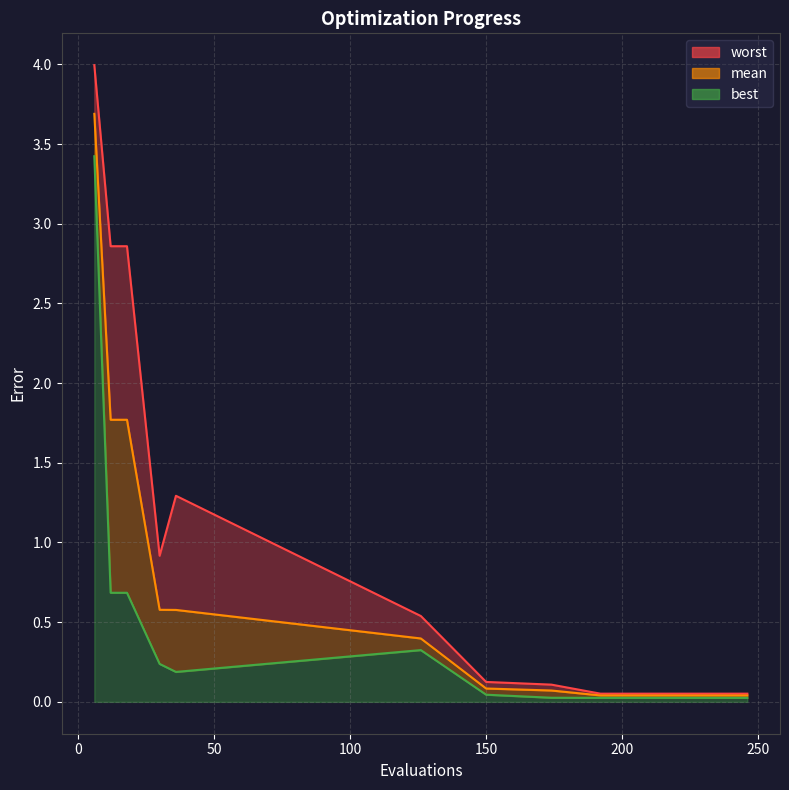

Which has a higher value, 36 or 12?

12